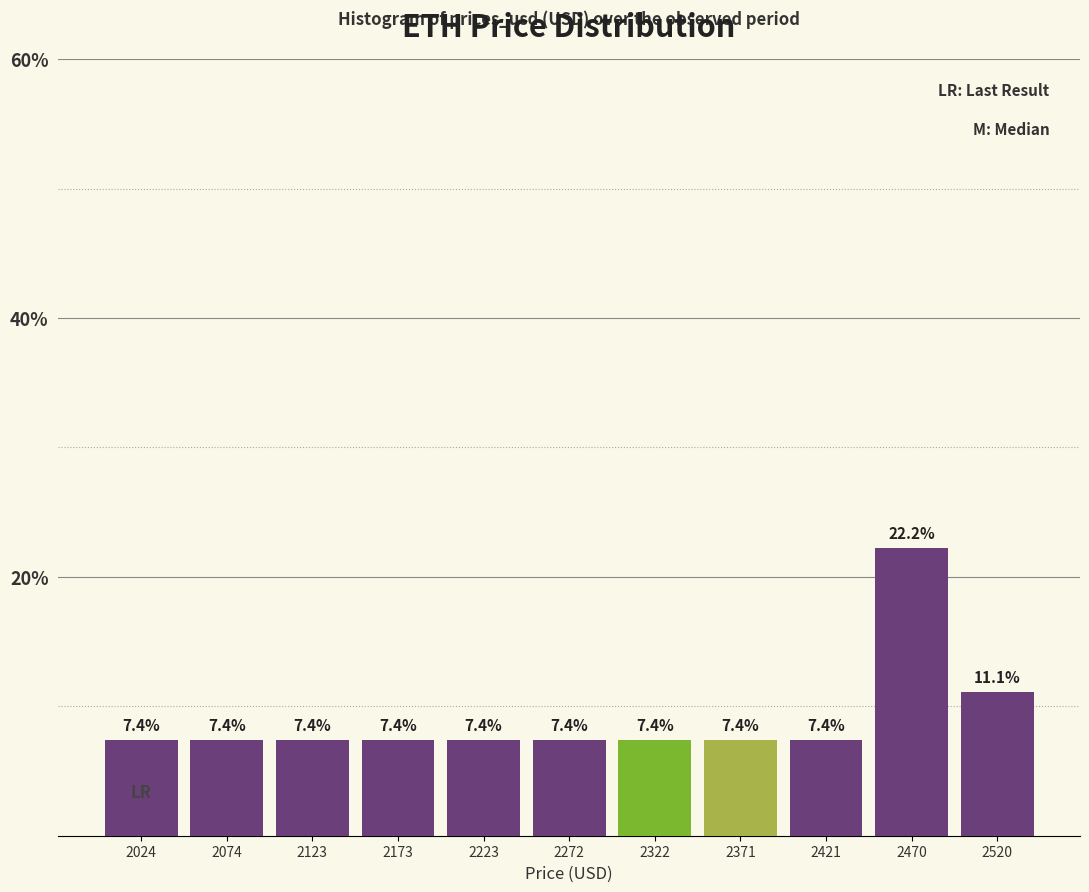

Which range on the x-axis has the tallest bar?

2445 to 2495